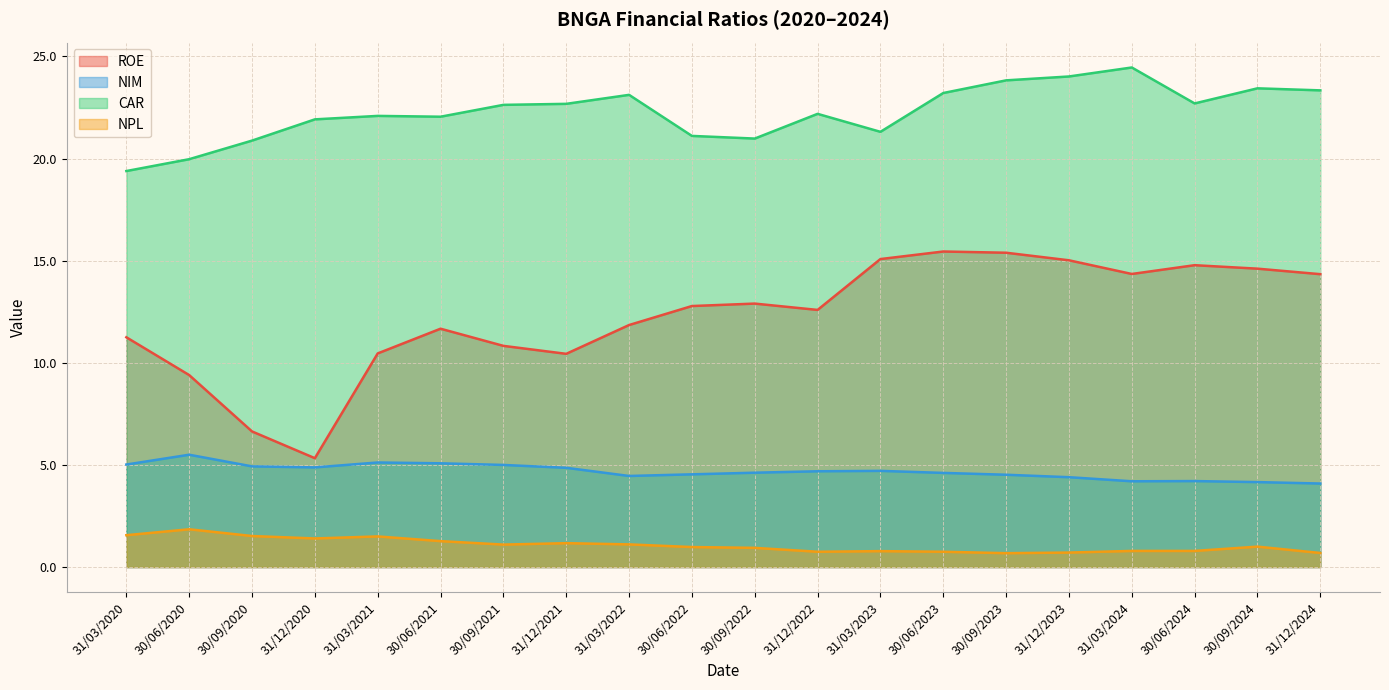

What is the minimum value shown in the chart?

0.7